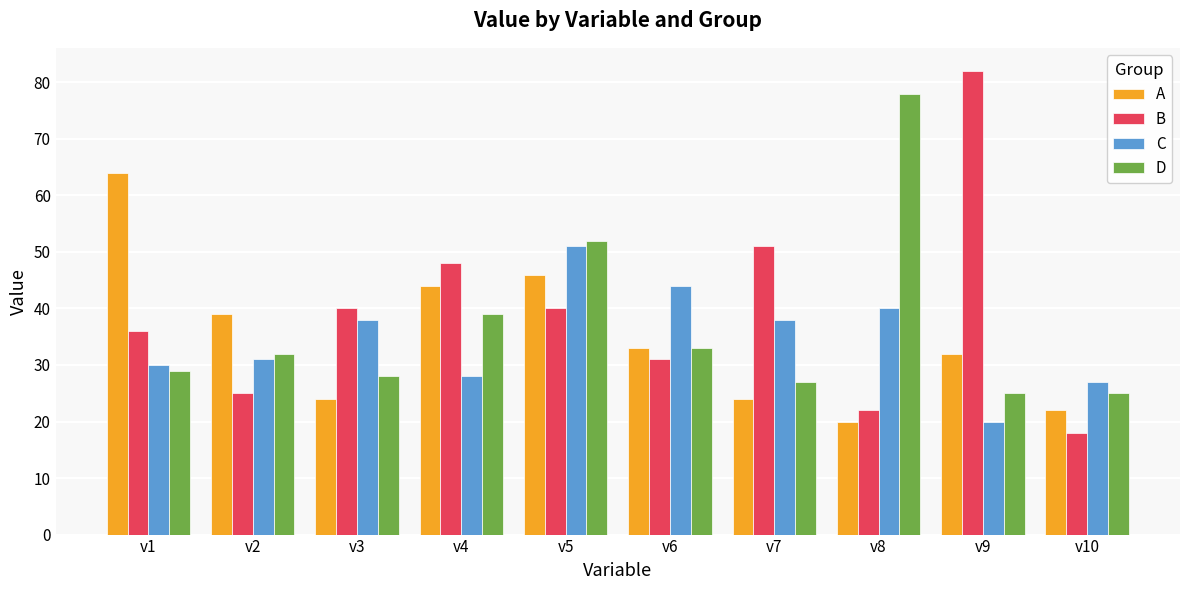

Are the bars horizontal?

No